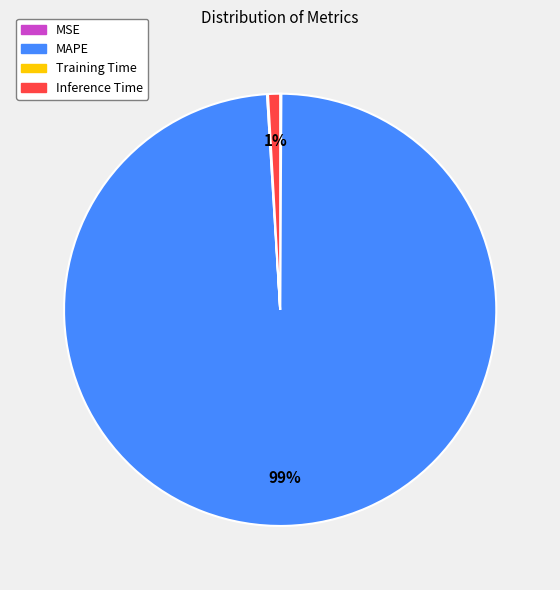

What percentage is the Inference Time slice, to the nearest percent?

1%